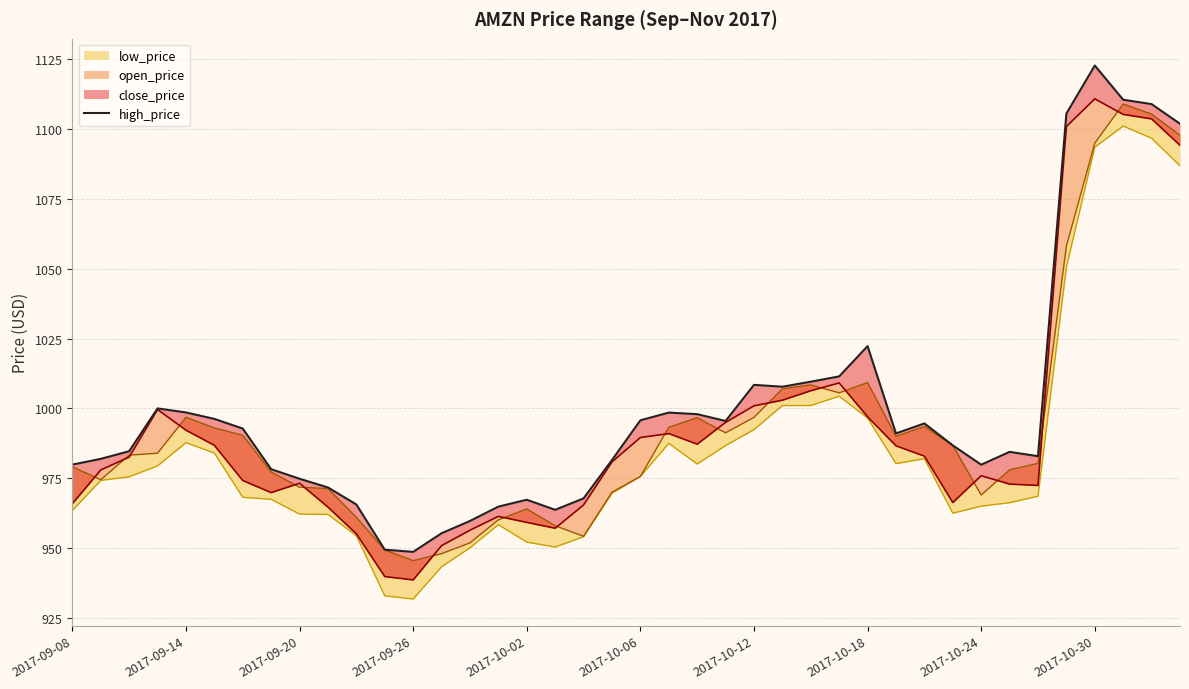

What is the greatest value displayed?

1122.8